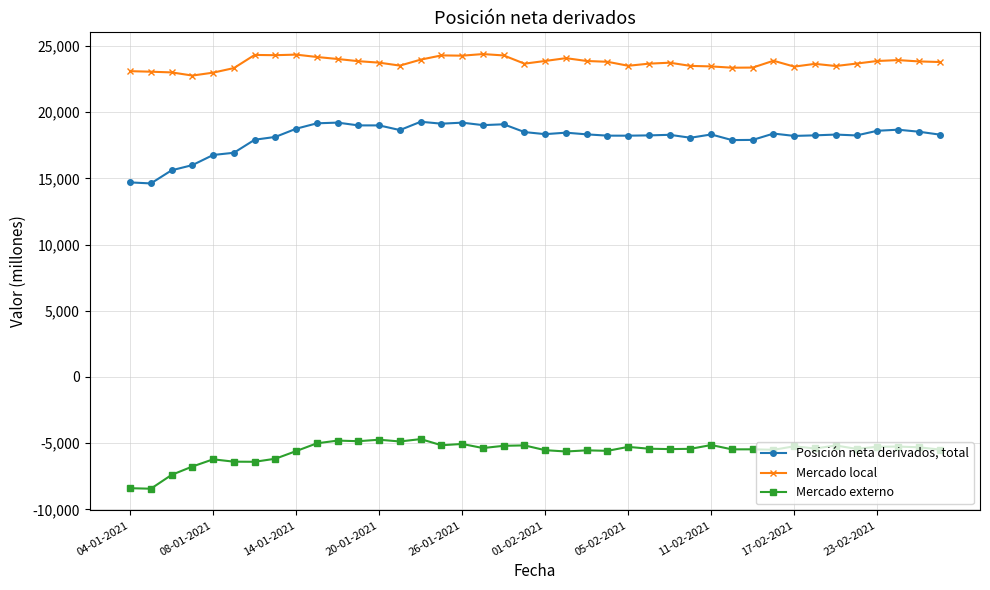

At how many categories does at least one series exceed 2124?

40